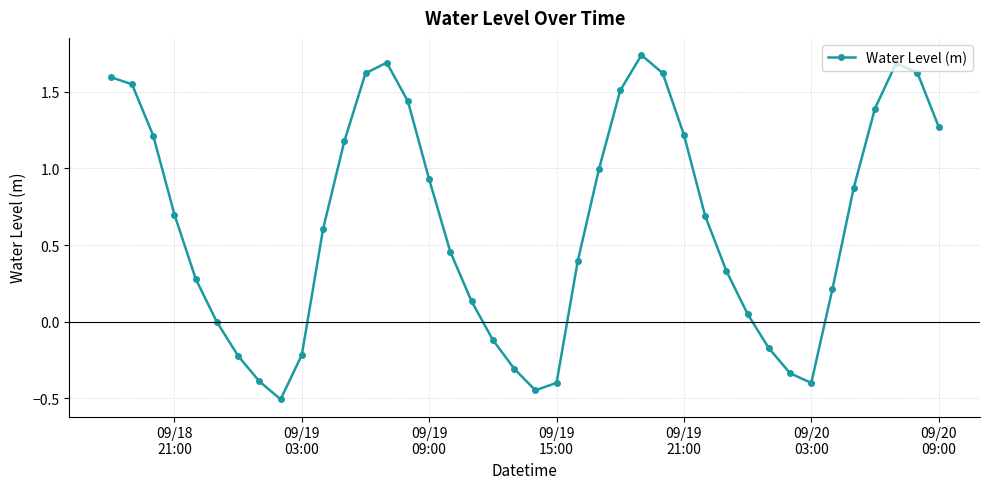

What is the sum of all values?

25.5